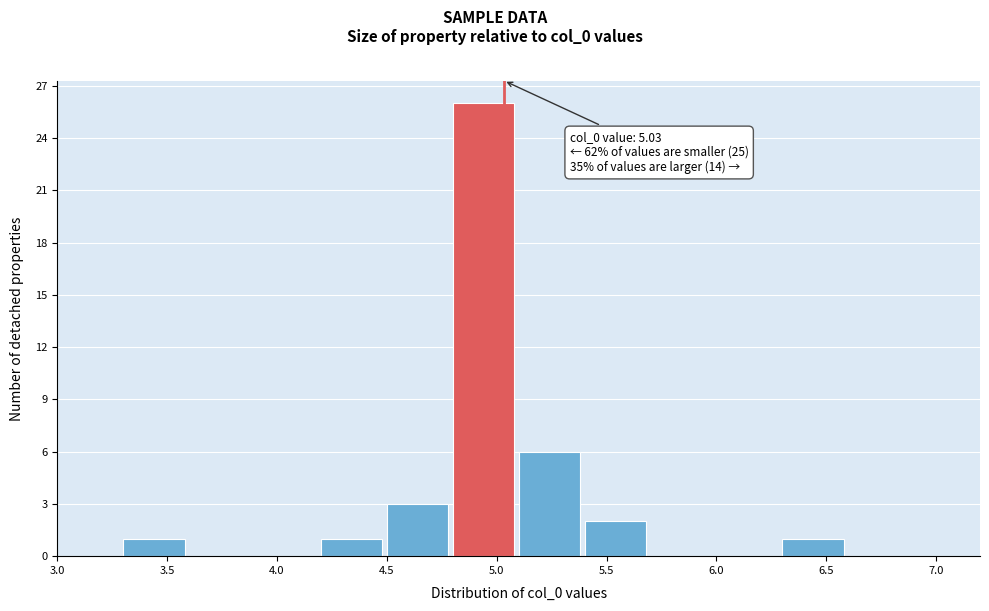

Over which range of the x-axis is the bar tallest?

4.8 to 5.1